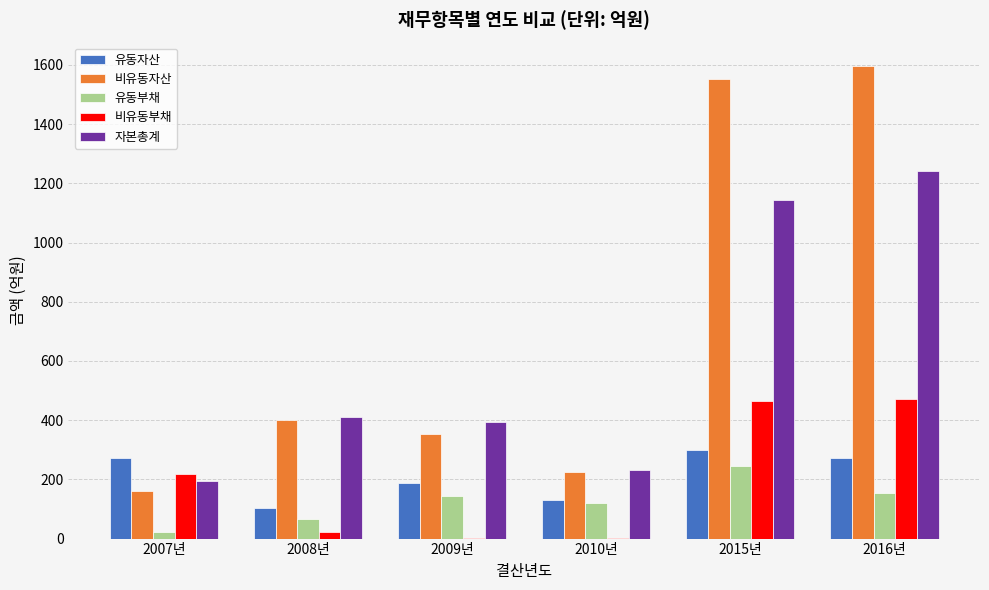

What is the sum of the 비유동자산 values at 2010년 and 2015년?

1776.9